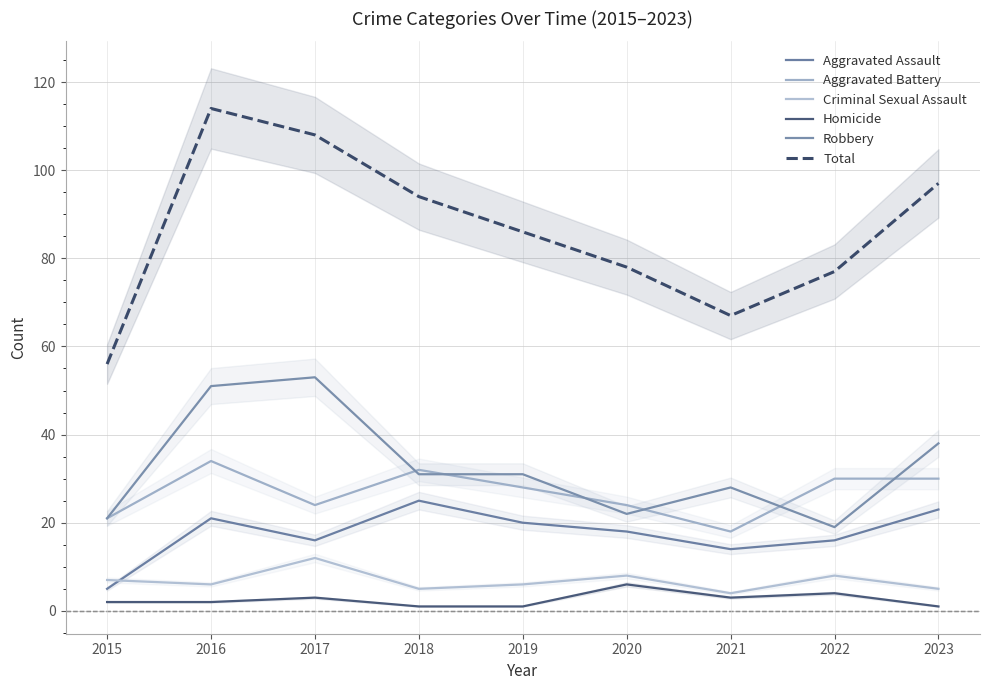

What value does the Homicide series have at 2021?

3